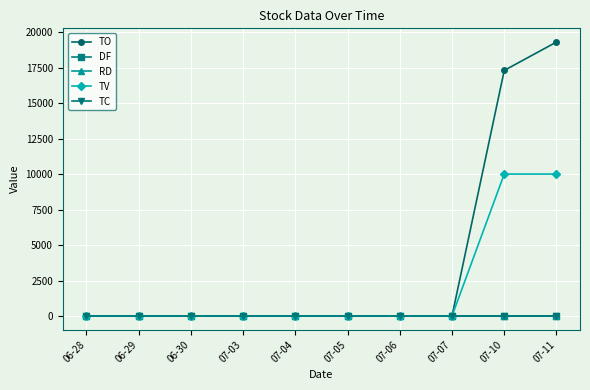

What is the label of the 1st point from the right?

07-11